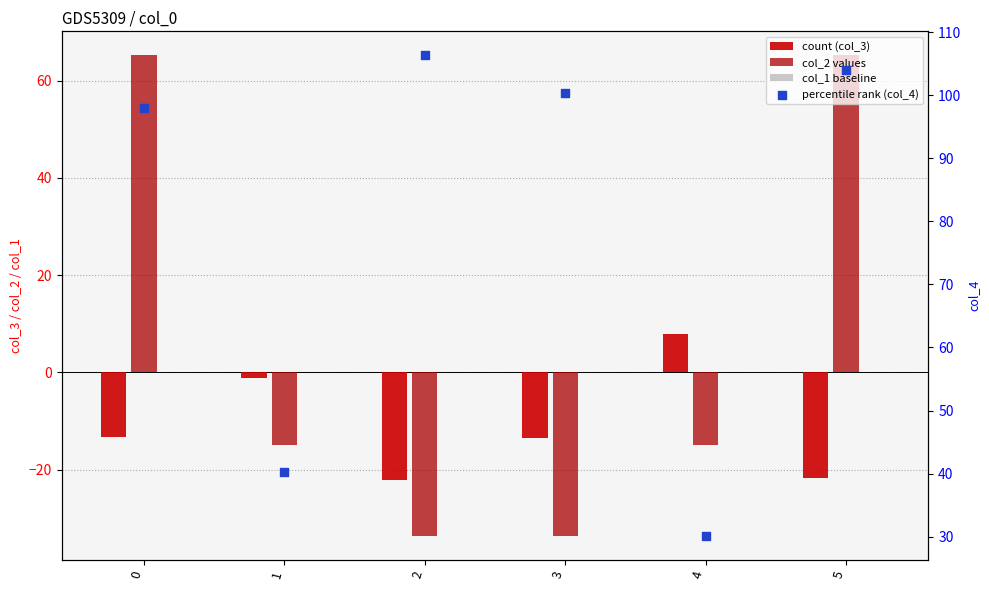

Which series has the largest Y range (max minus min)?

col_2